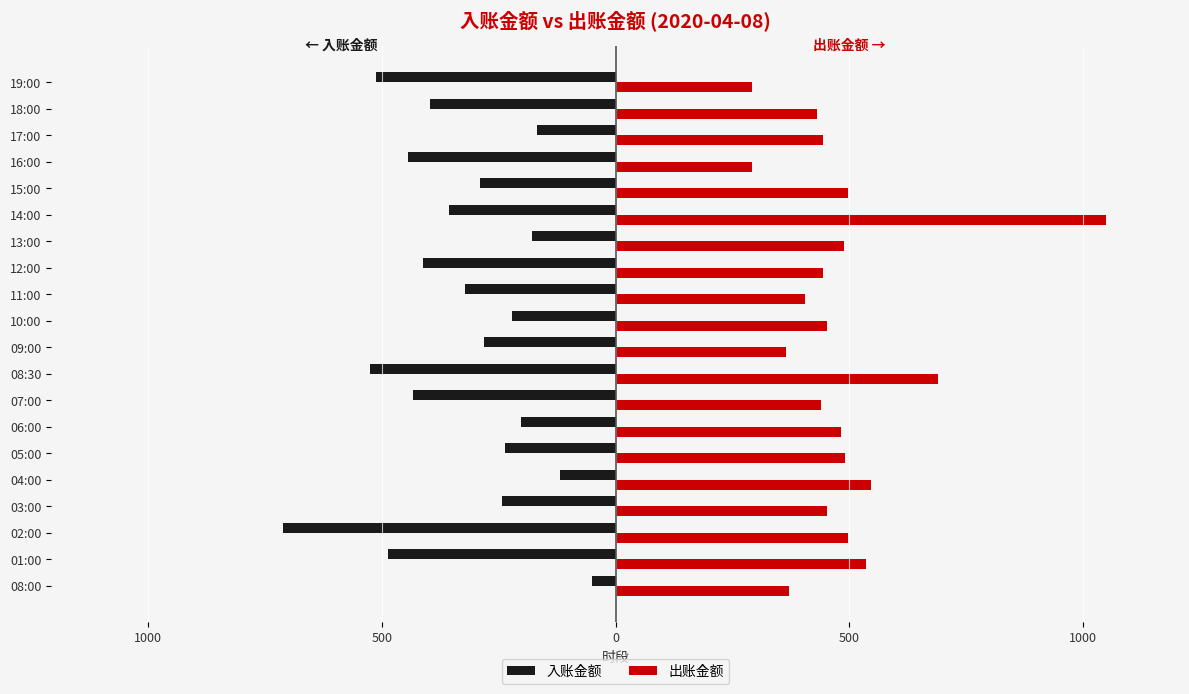

What are all the series names shown in the legend?

入账金额, 出账金额